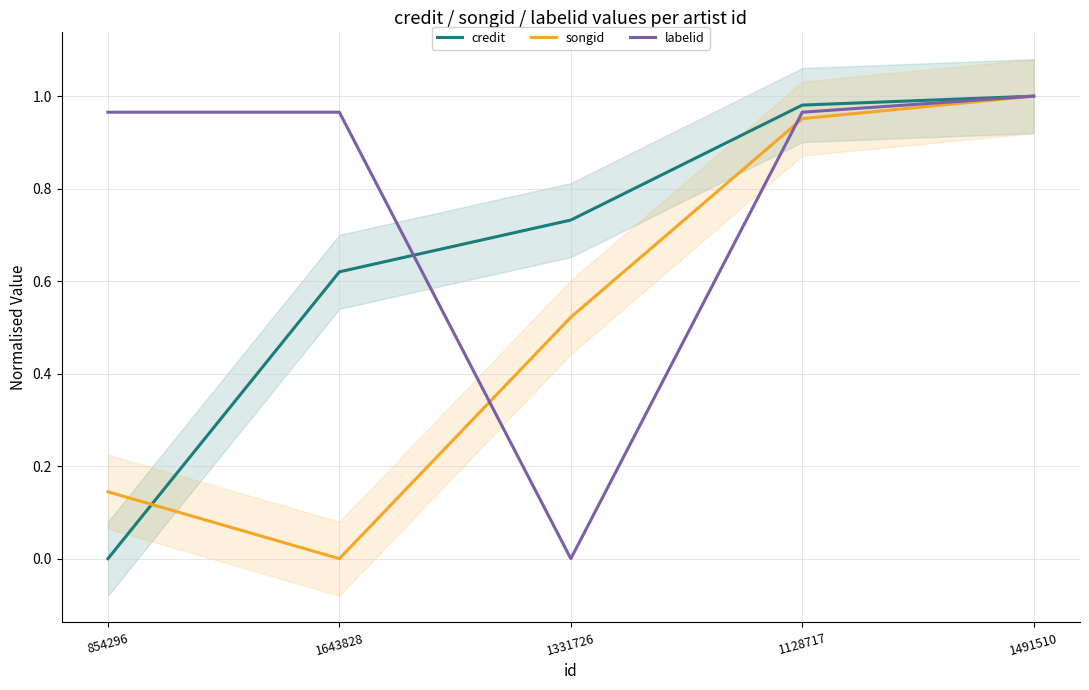

What is the difference between the maximum and second lowest values in the credit series?

0.4